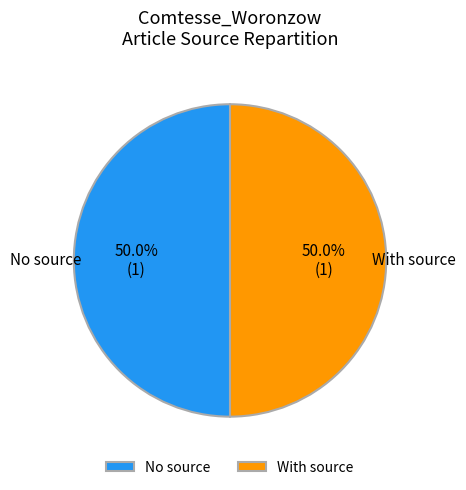

Approximately how many times larger is the value at With source compared to No source?

1.0